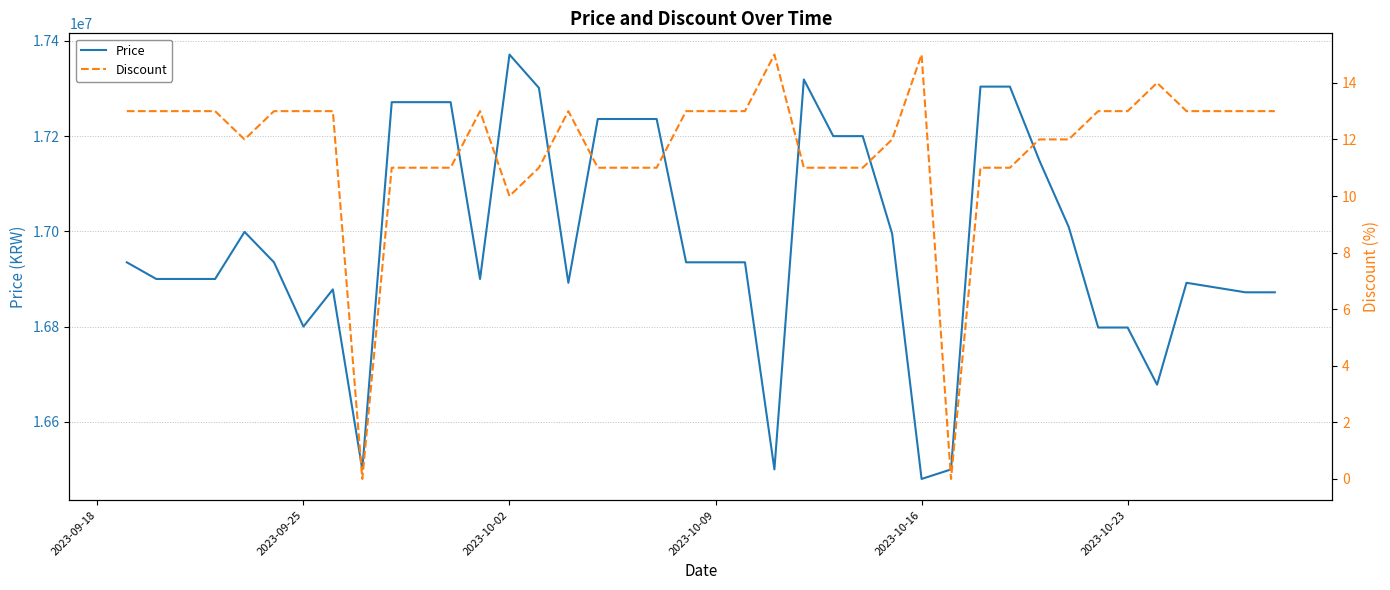

How many values in the Price series are below 16935000?

18